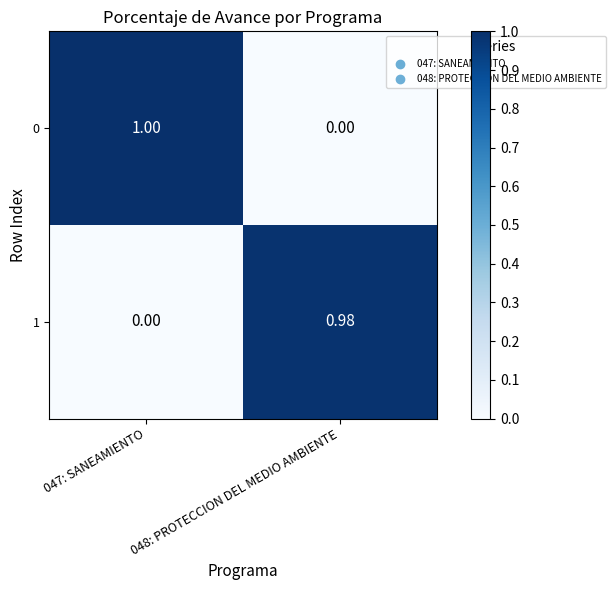

Rank the series at 048: PROTECCION DEL MEDIO AMBIENTE from highest to lowest value.

1, 0